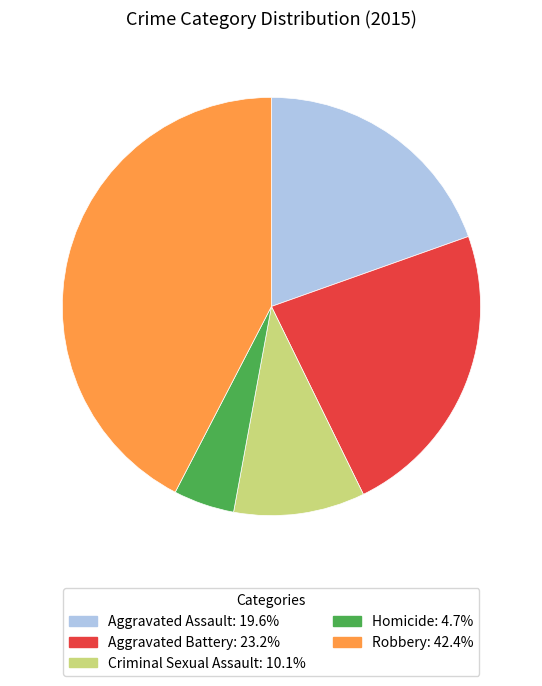

Approximately how many times larger is the value at Criminal Sexual Assault compared to Homicide?

2.2